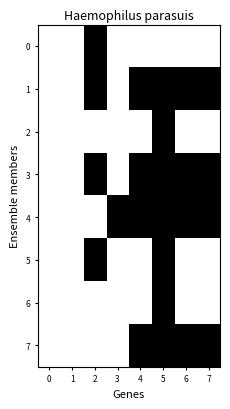

At how many categories does at least one series exceed 0?

6